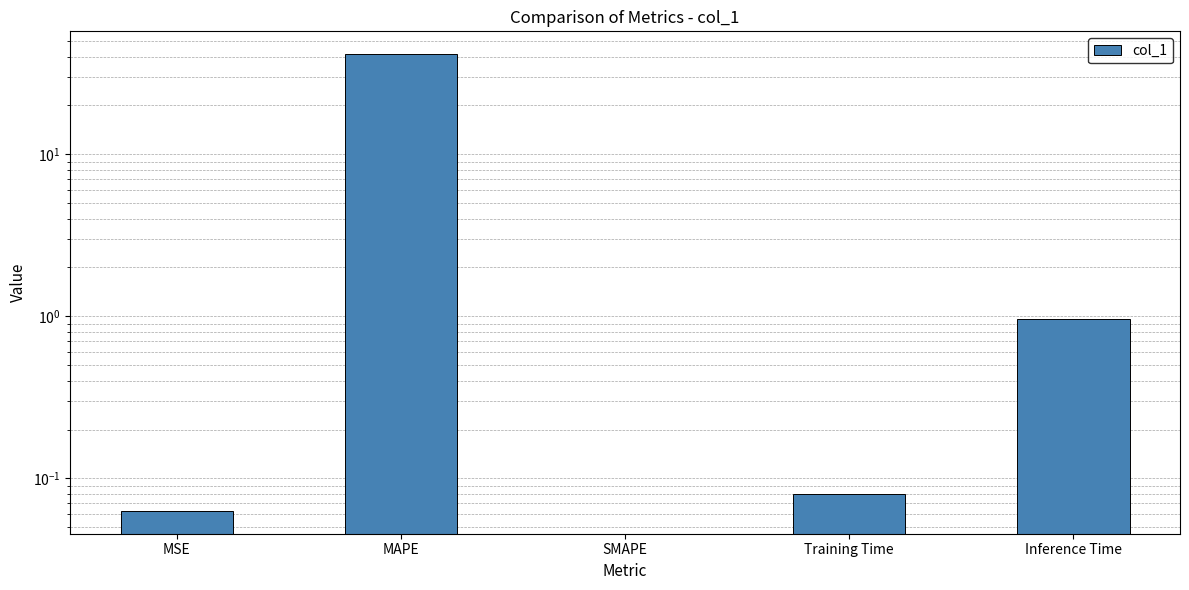

What position from the left is Inference Time?

5